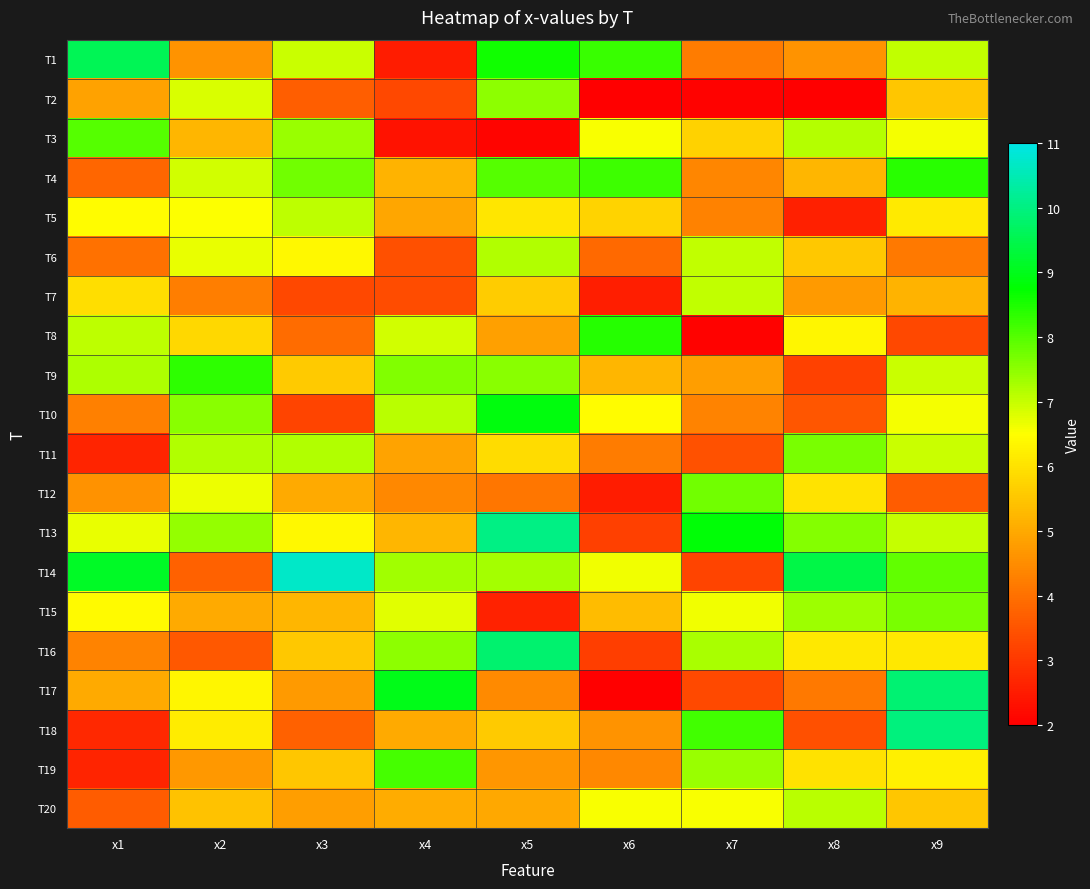

At which category is the sum across all series the highest?

x9